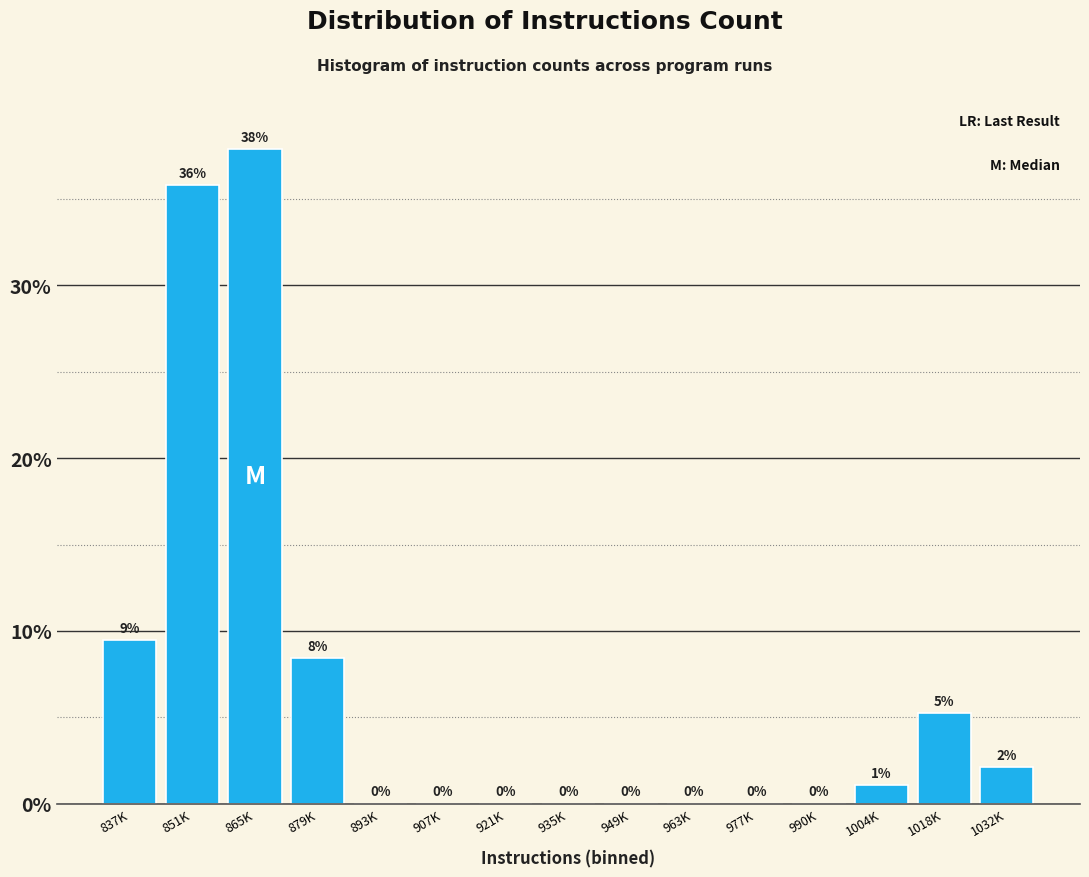

Are the bars horizontal?

No